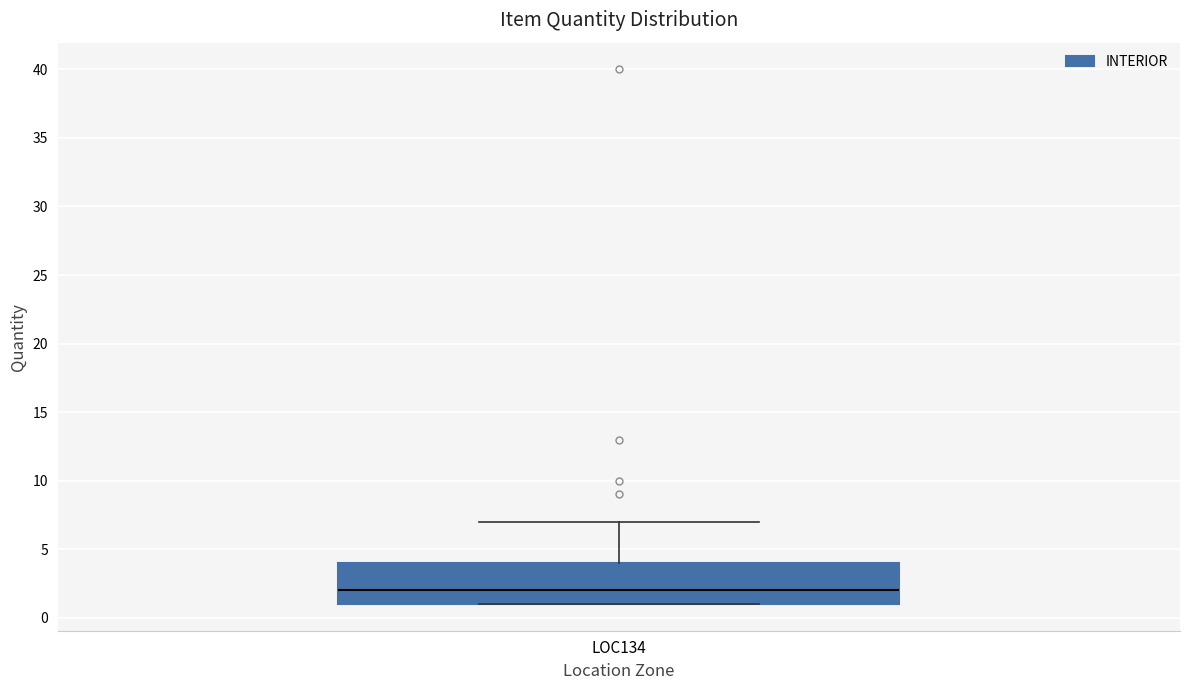

Transcribe this box plot: give where the median line is, the range the box spans, and where the two whiskers end, as read against the y-axis. The values are not printed on the chart, so give them approximately, as read against the axis.

median 2, box 1 to 4, whiskers 1 to 7